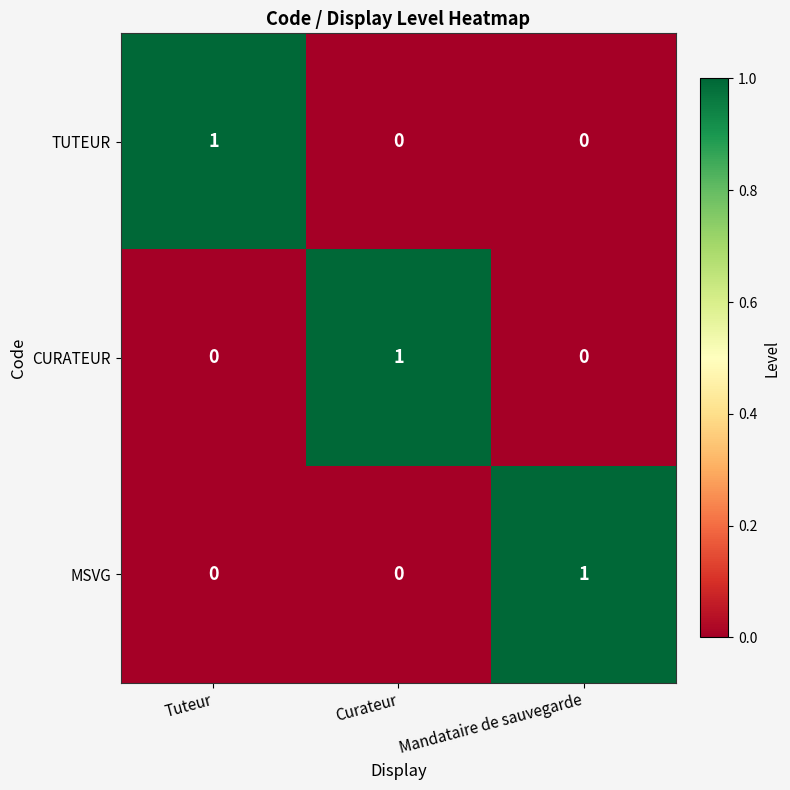

What is the difference between the highest and lowest values at Mandataire de sauvegarde?

1